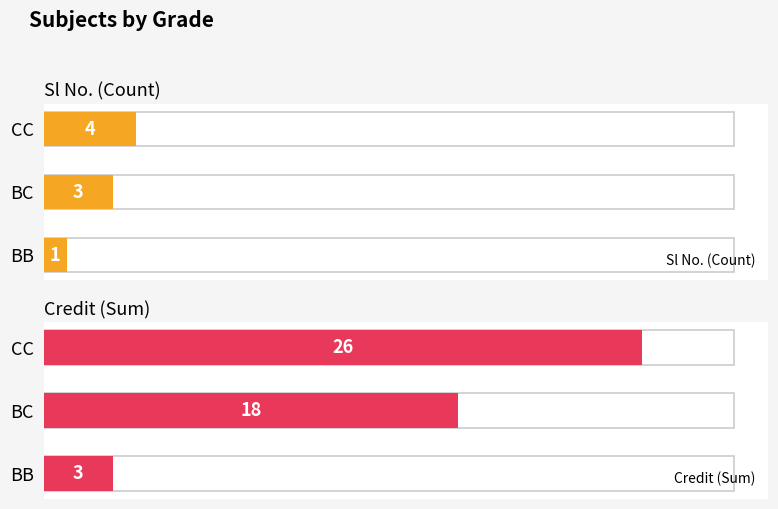

What is the sum of all Sl No. (Count) values?

8